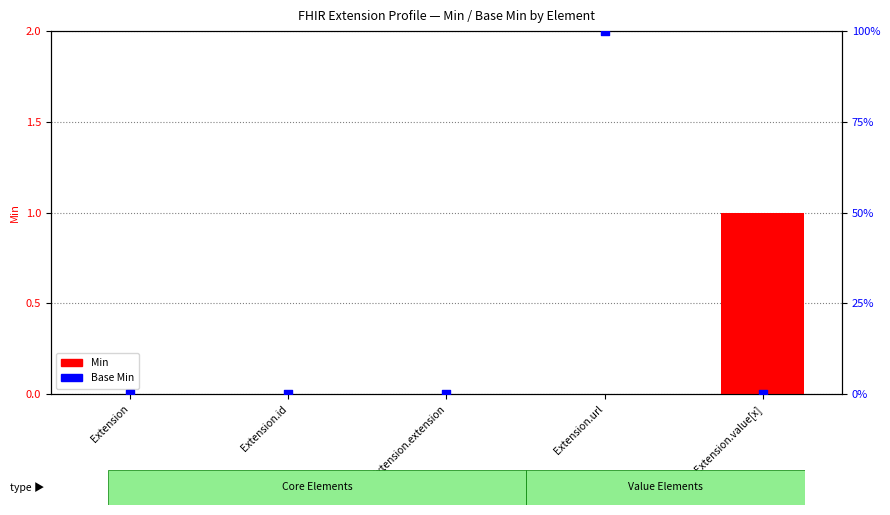

Which series reaches the maximum Y coordinate?

Base Min